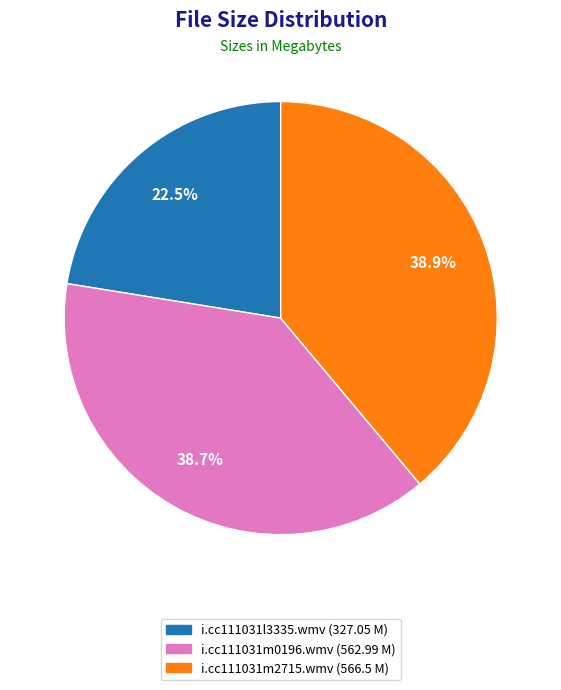

How many slices are in this pie chart?

3